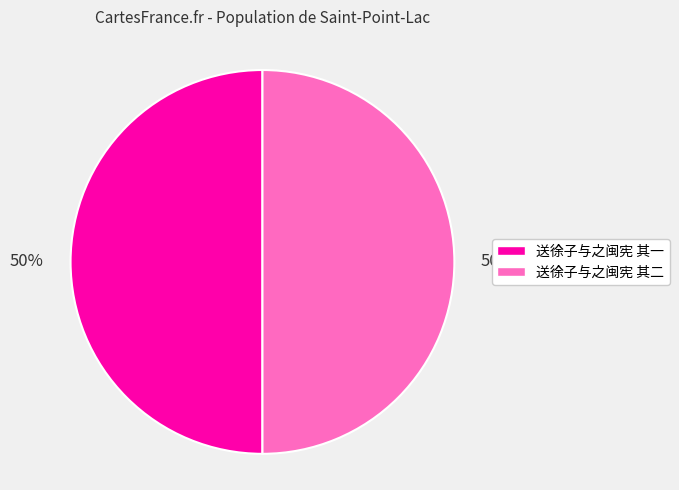

What percentage is the 送徐子与之闽宪 其一 slice, to the nearest percent?

50%